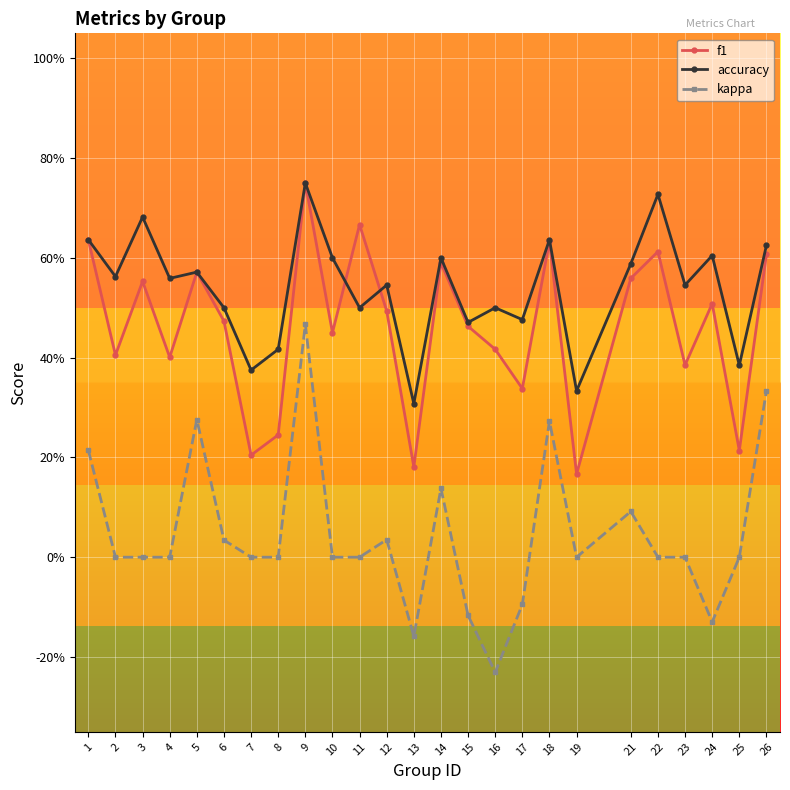

What are all the series names shown in the legend?

f1, accuracy, kappa